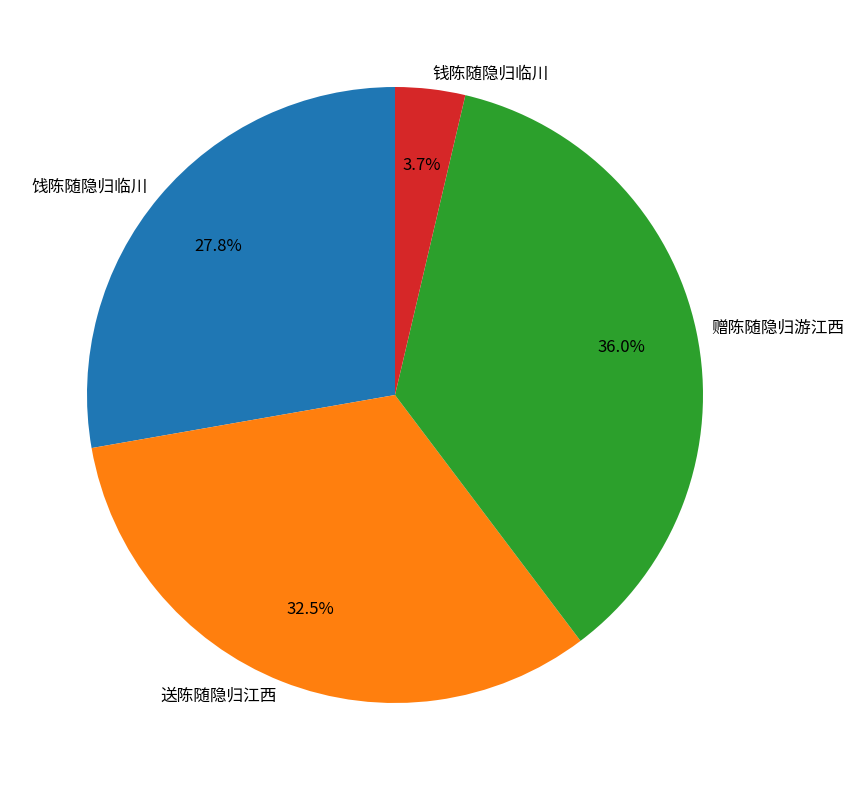

Count the number of slices in the pie.

4